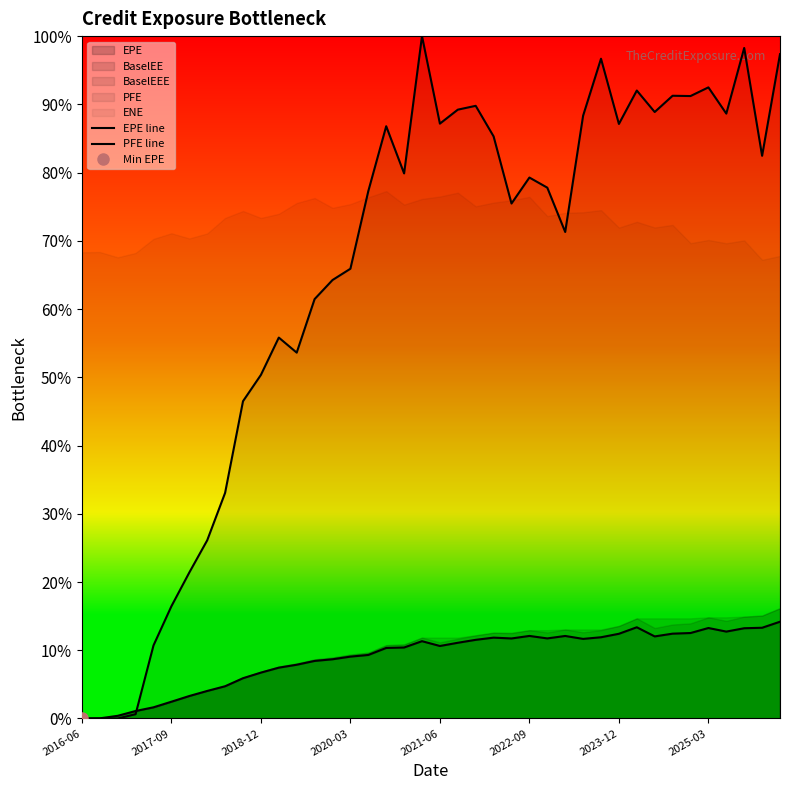

What is the difference between the maximum and minimum values in the PFE line series?

1.0